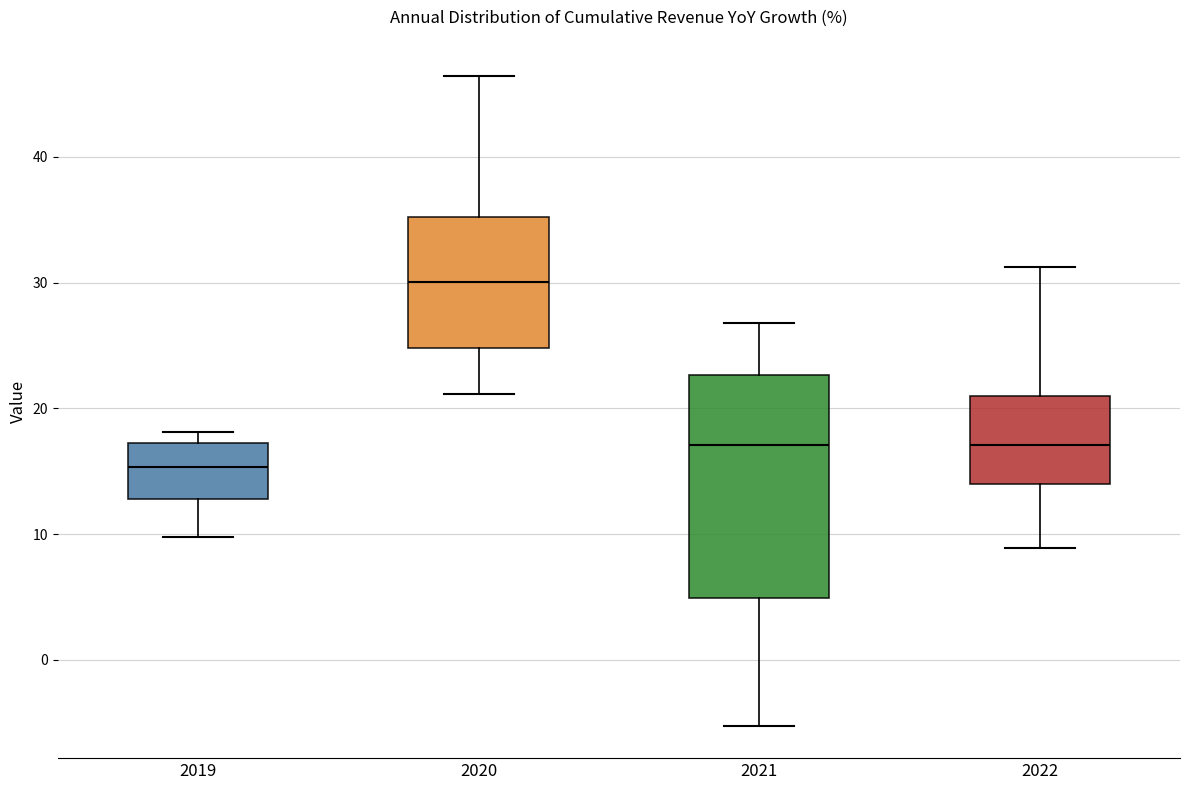

Which box's median line is the lowest?

2019